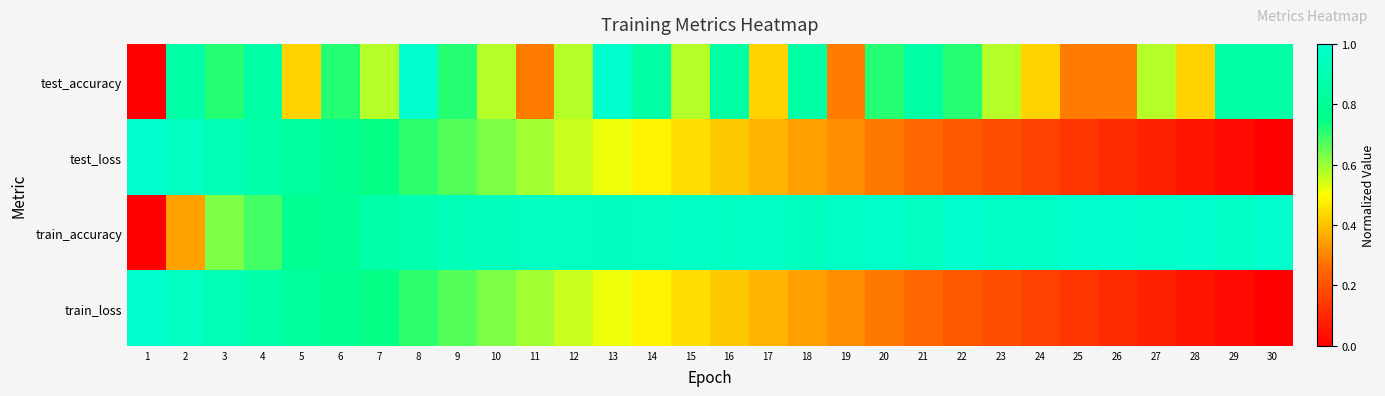

Which series changed the most between 11 and 20?

test_accuracy